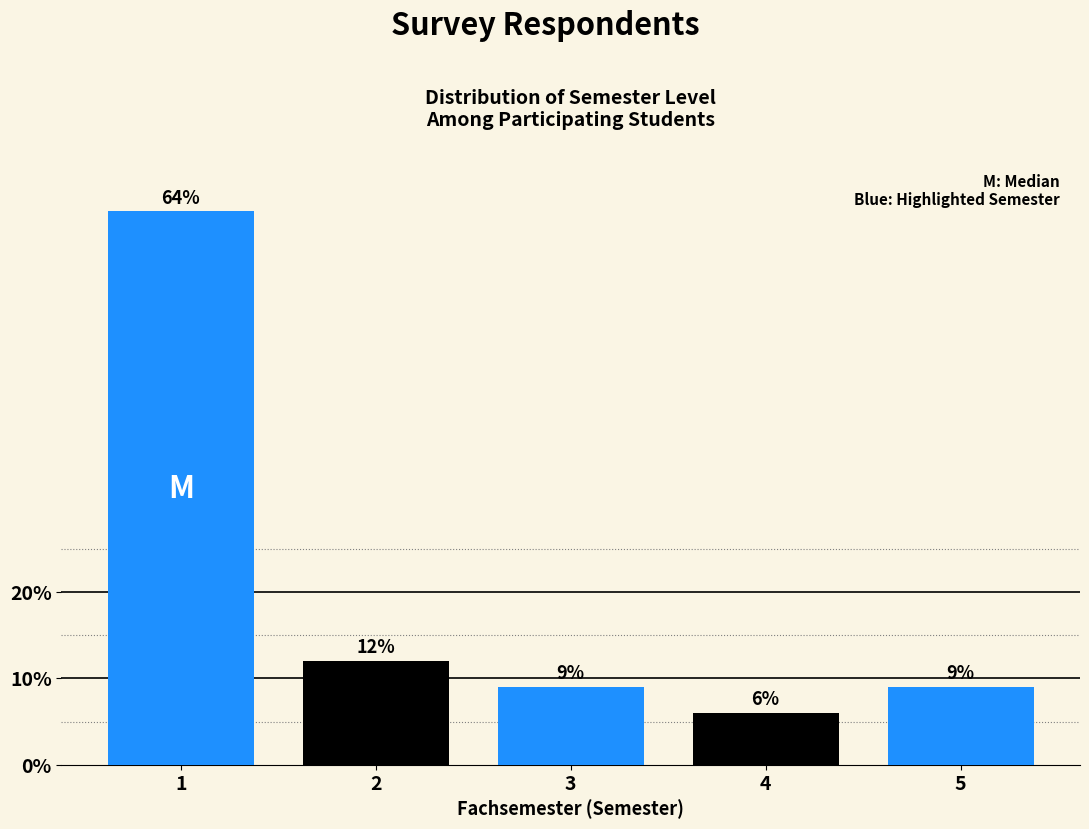

Reading left to right, extract all data points from this chart.

1=64	2=12	3=9	4=6	5=9